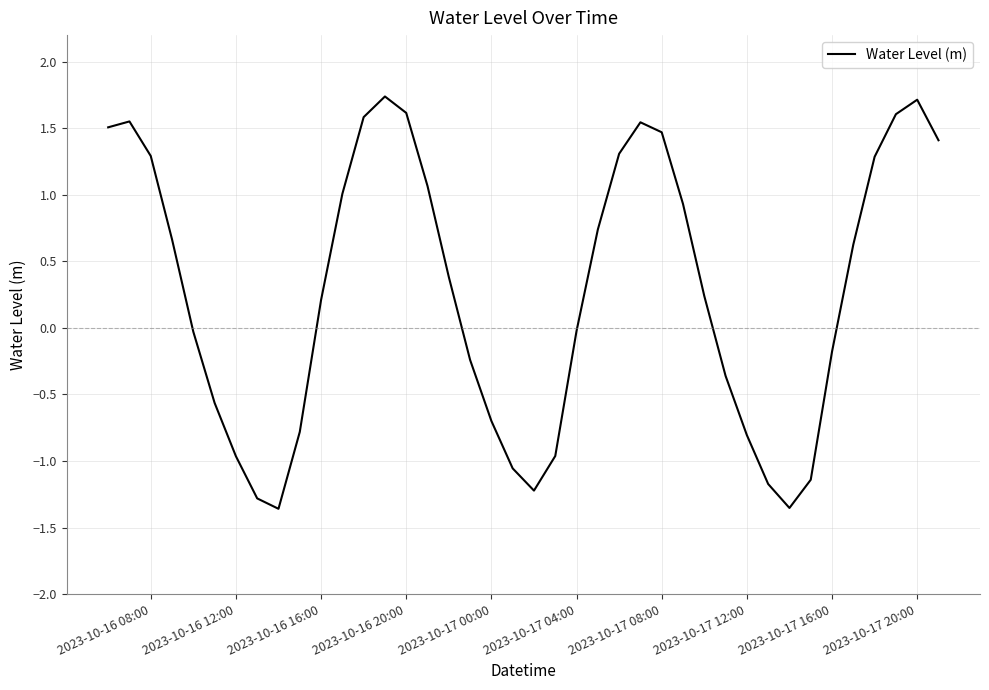

Count the number of categories in the chart.

40